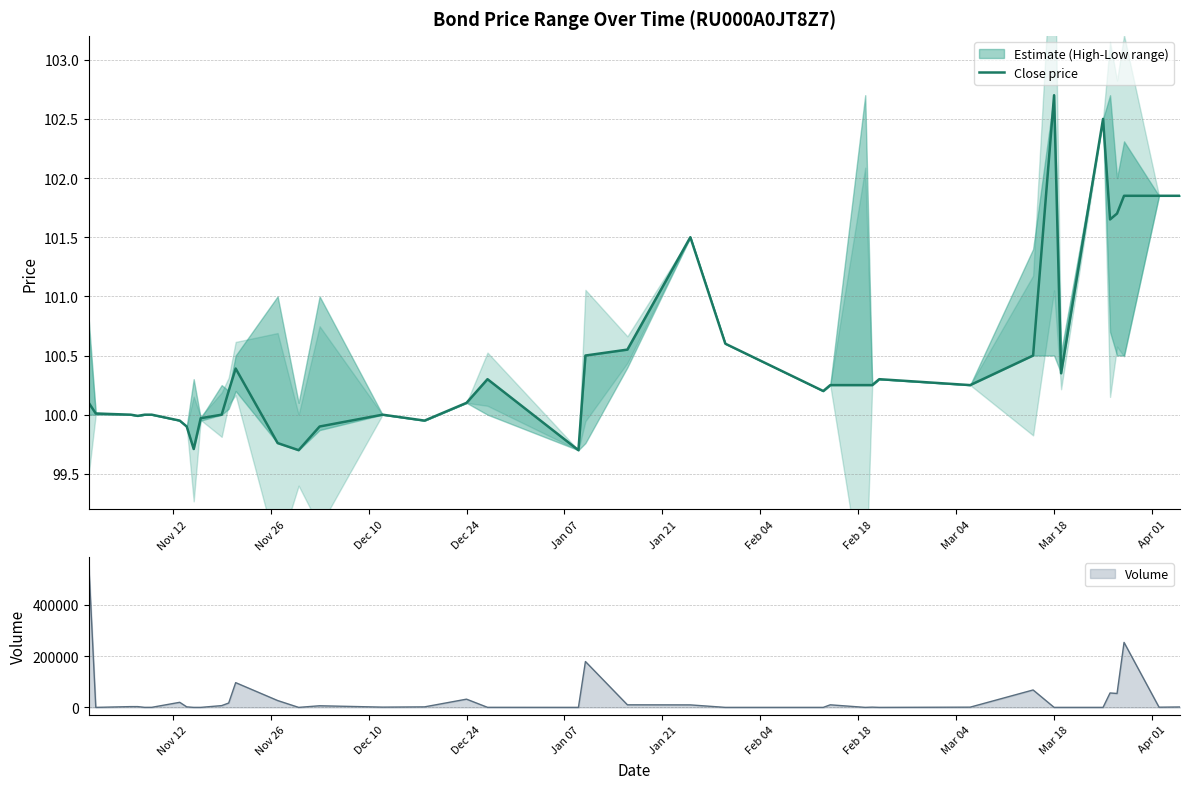

How many data points are less than 100?

10